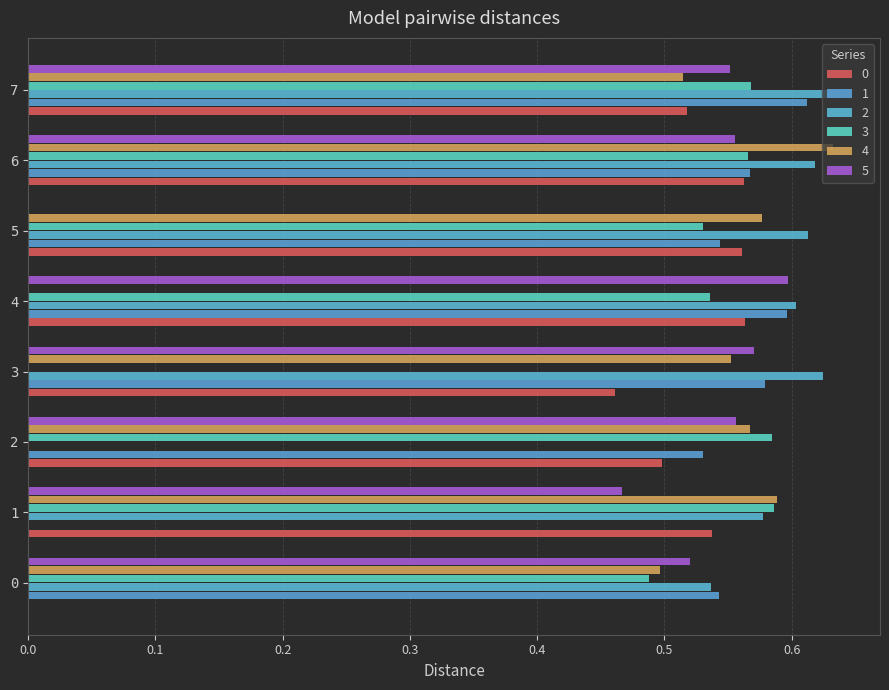

Count the number of categories in the chart.

8